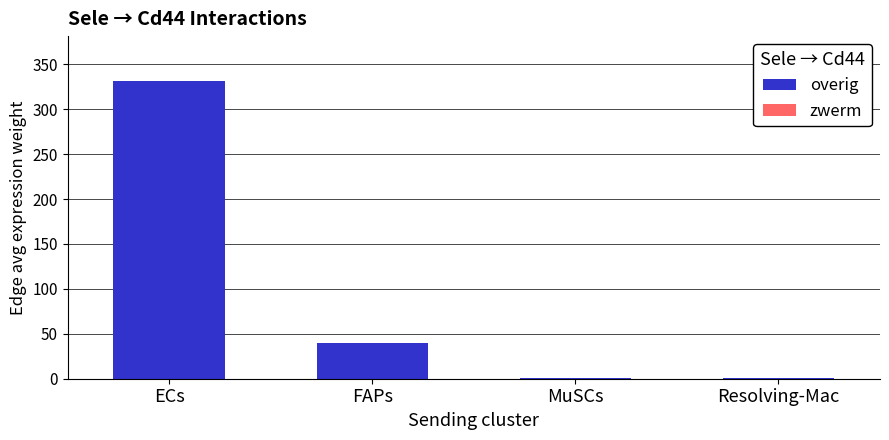

What is the sum of all values?

372.0